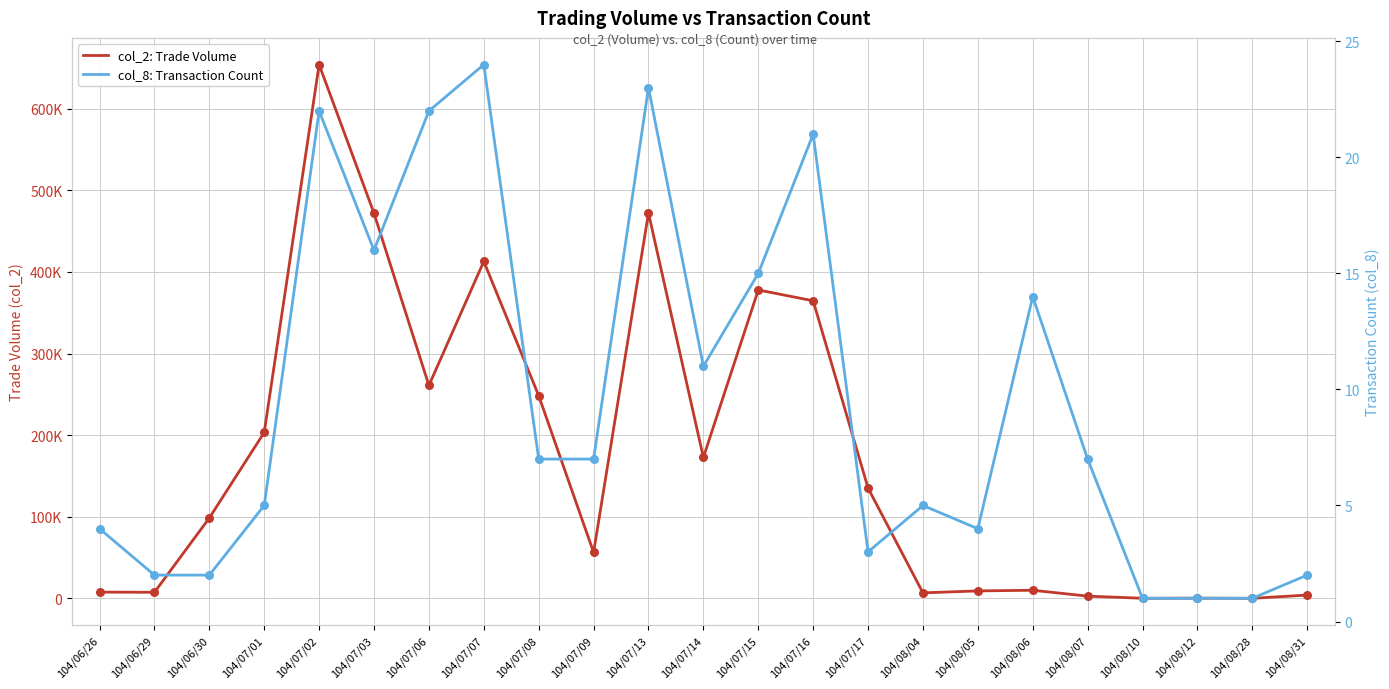

Is the value of col_8: Transaction Count at 104/07/02 greater than the value of col_2: Trade Volume at 104/07/16?

No